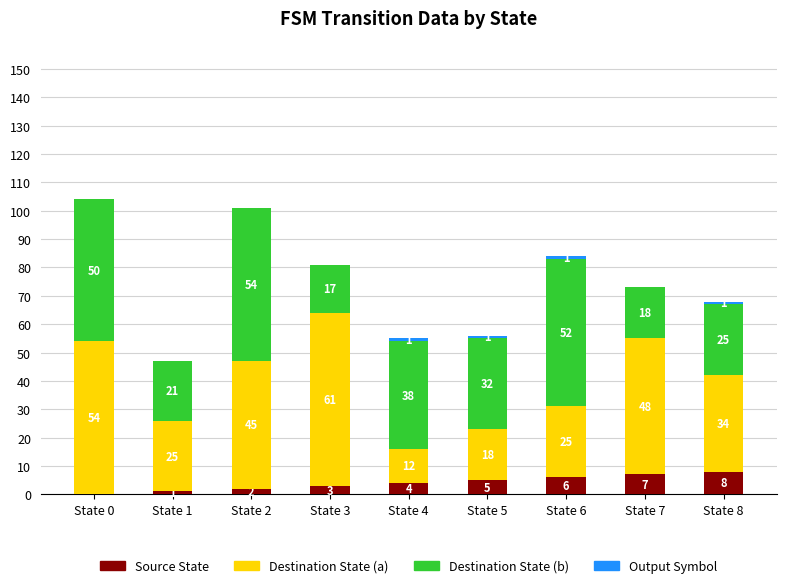

What is the sum of all Source State values?

36